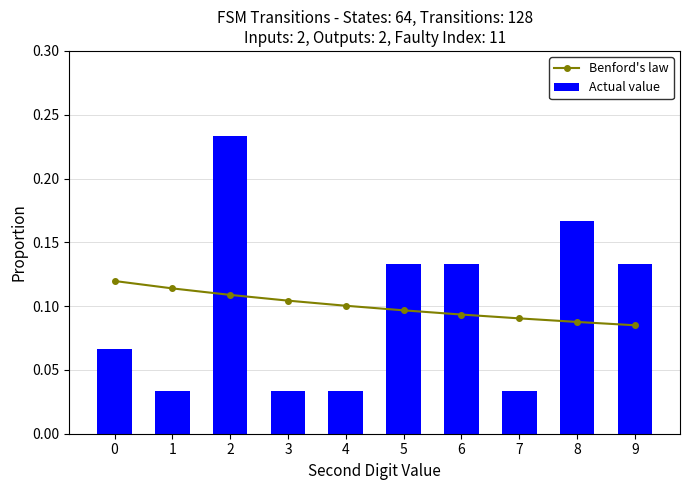

What is the sum of all Actual value values?

1.0